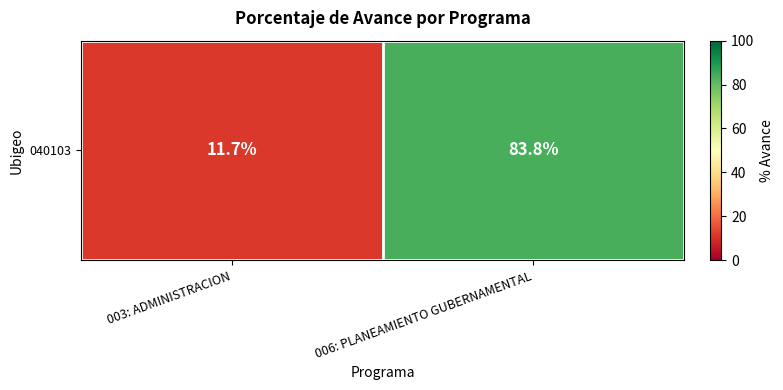

What is the sum of the values at 006: PLANEAMIENTO GUBERNAMENTAL and 003: ADMINISTRACION?

95.5